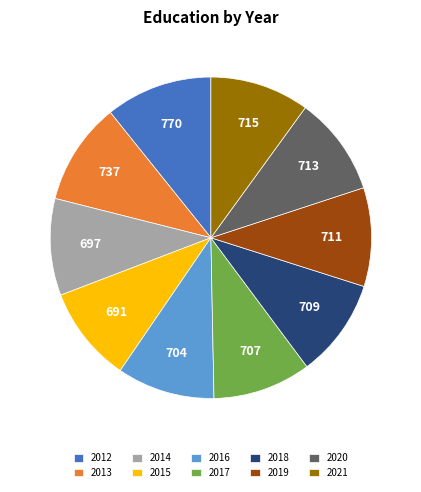

Approximately how many times larger is the value at 2012 compared to 2015?

1.1